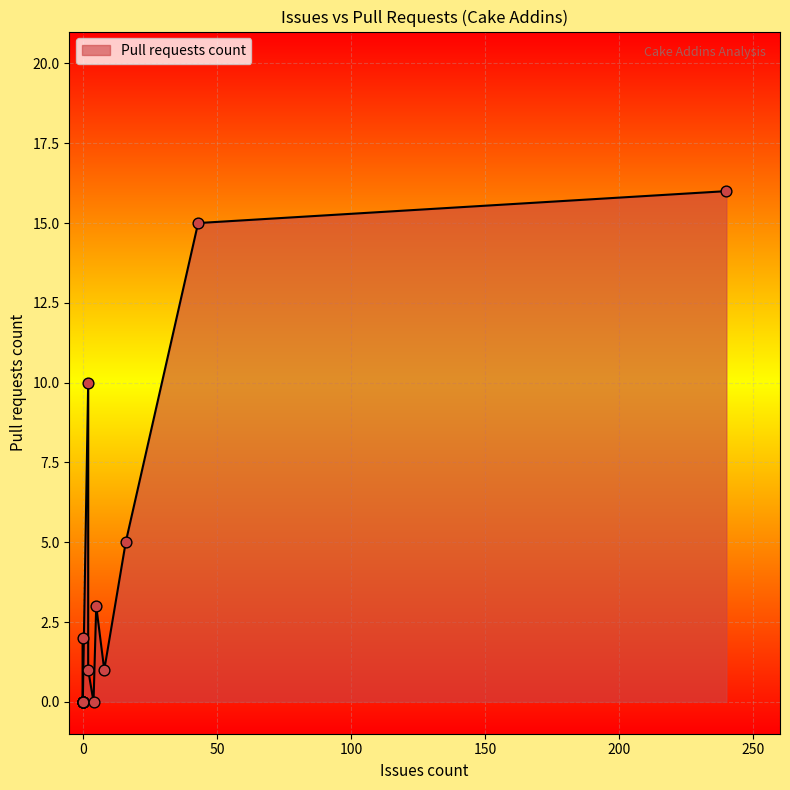

What is the change in value from 5 to 16?

+2